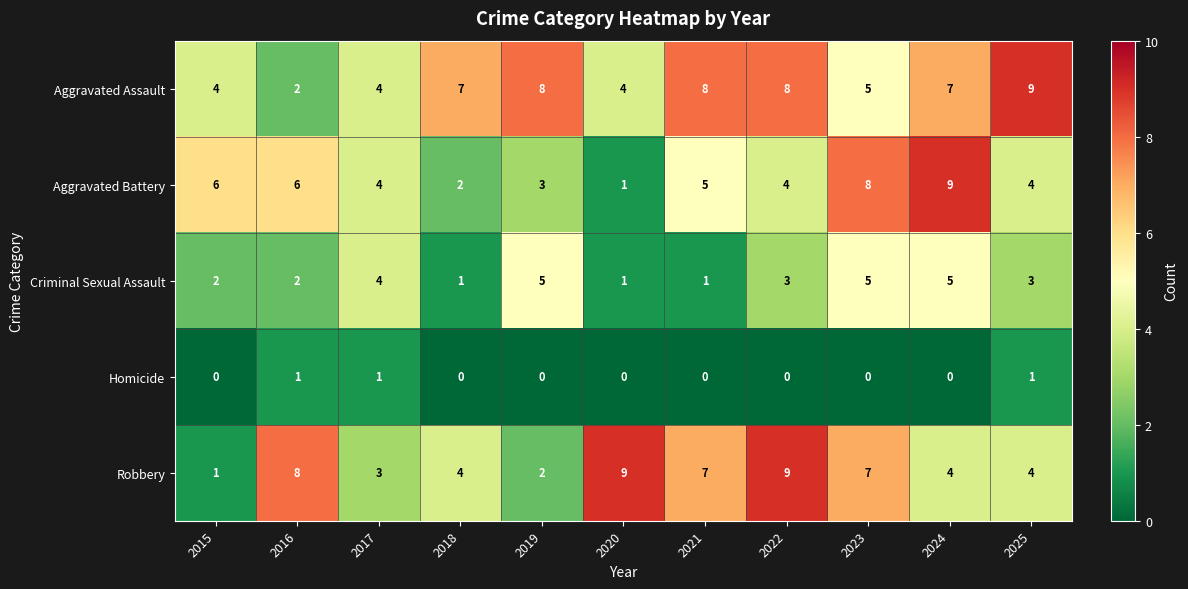

What is the total value across all series at 2017?

16